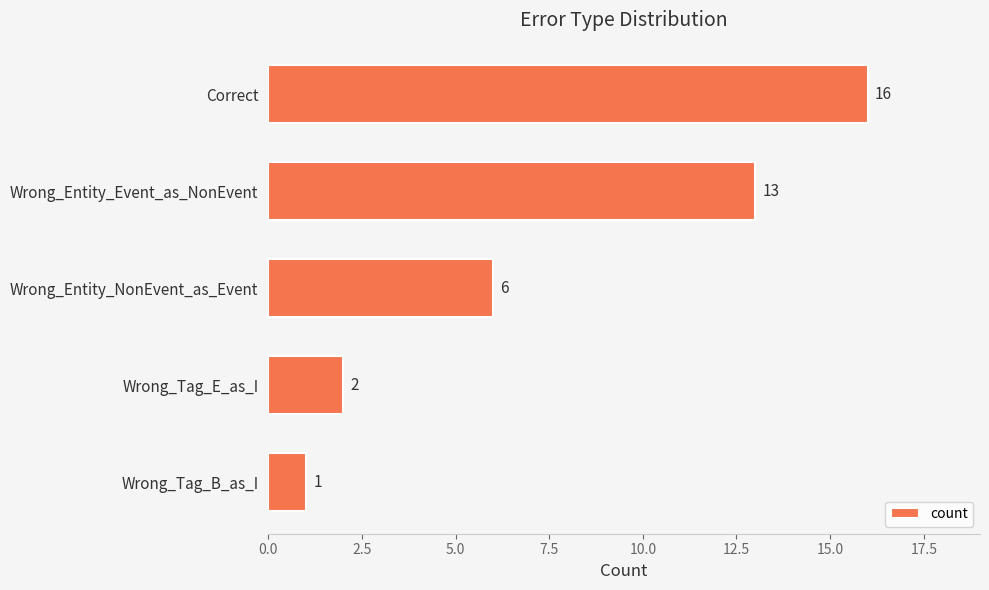

List the labels in order of value, smallest first.

Wrong_Tag_B_as_I, Wrong_Tag_E_as_I, Wrong_Entity_NonEvent_as_Event, Wrong_Entity_Event_as_NonEvent, Correct